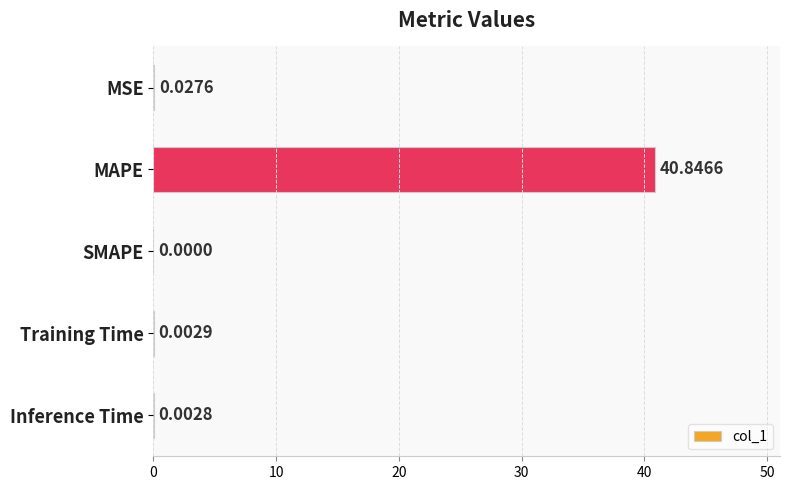

At which label is the value closest to 20?

MSE